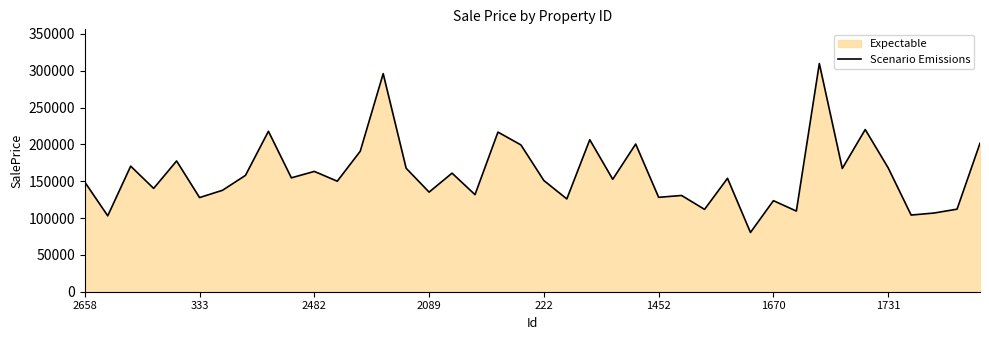

Is it true that the value at 2089 is 135236.3?

True